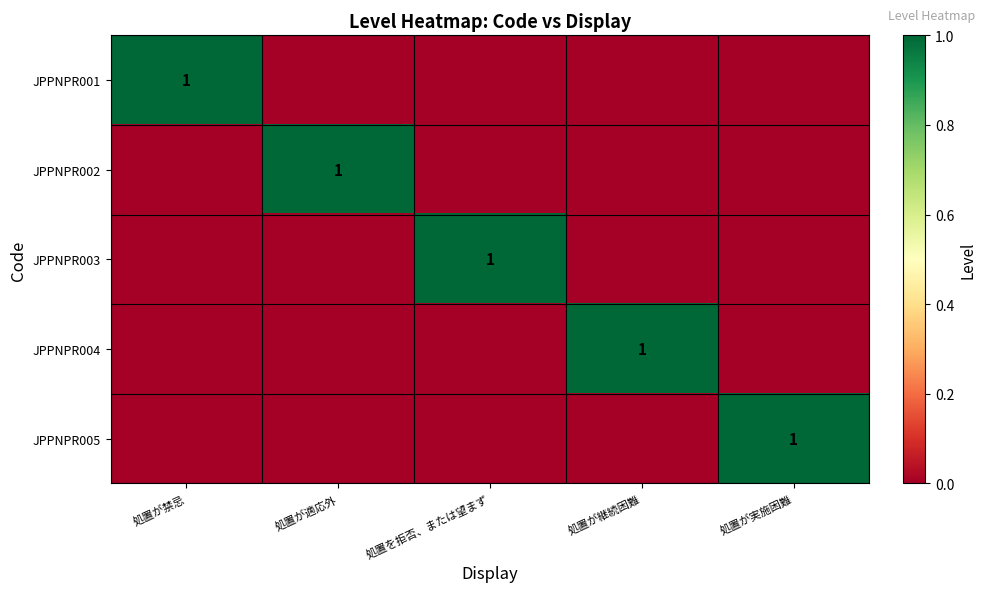

The value of JPPNPR002 at 処置が適応外 is 2. True or false?

False